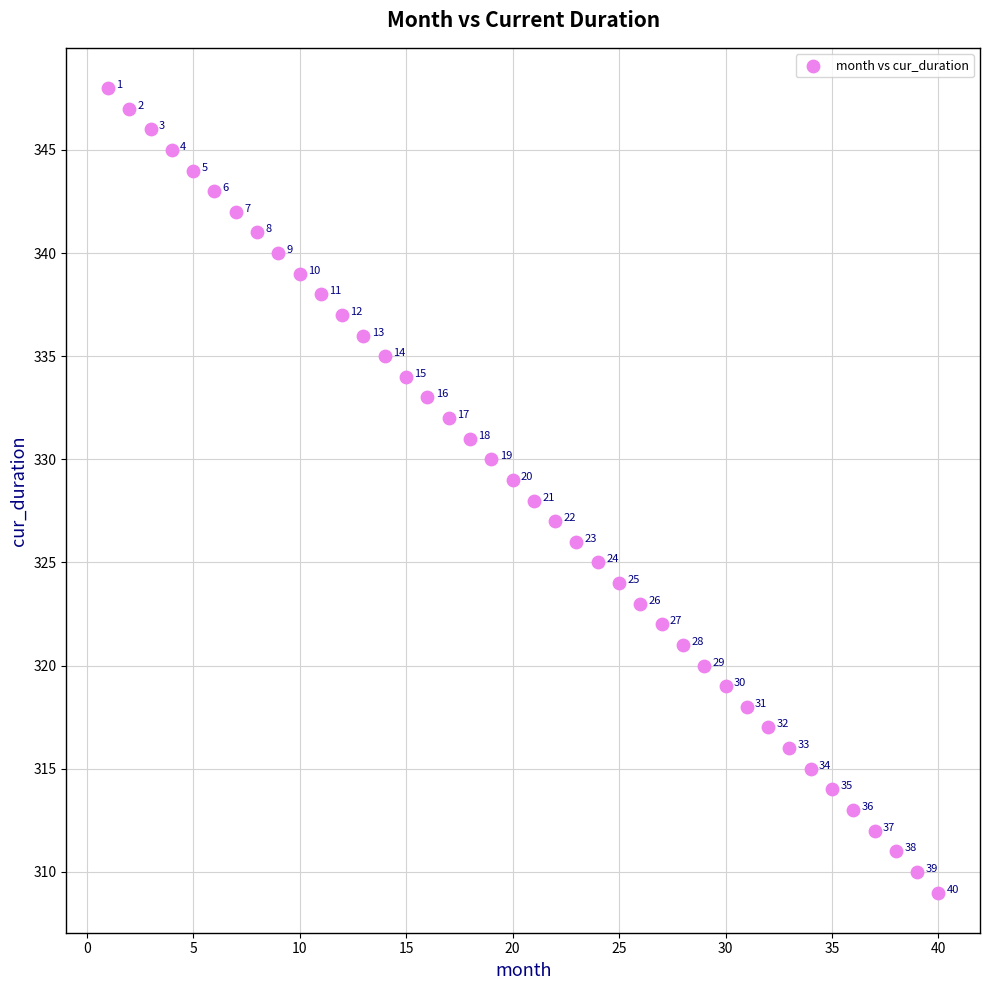

What is the range of X values (max minus min)?

39